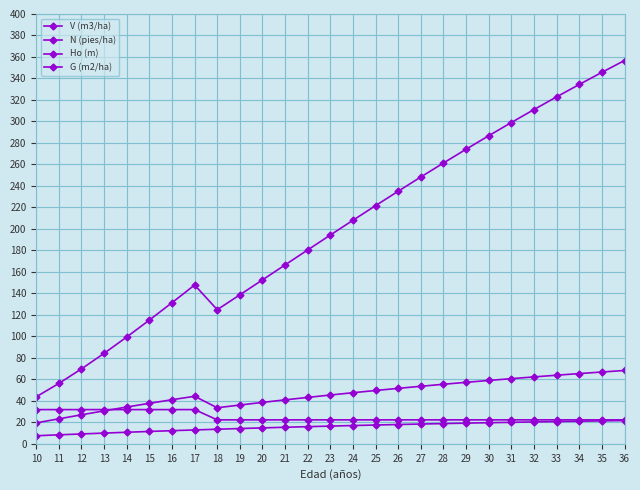

How many series are shown in this chart?

4